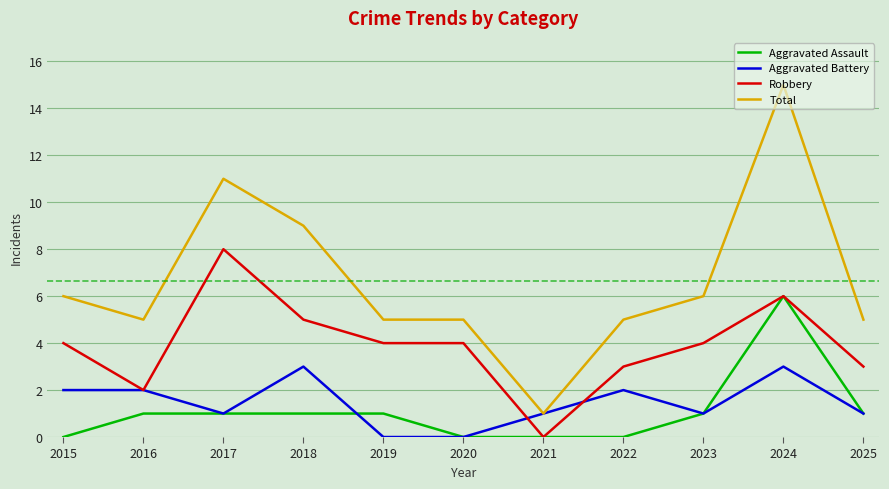

True or false: Aggravated Battery has a value of 2 at 2018.

False